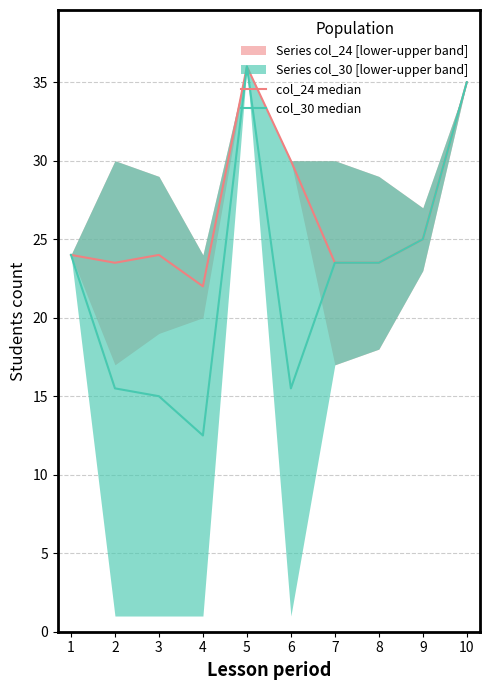

True or false: col_30 median has more than 0 interior local peaks.

True